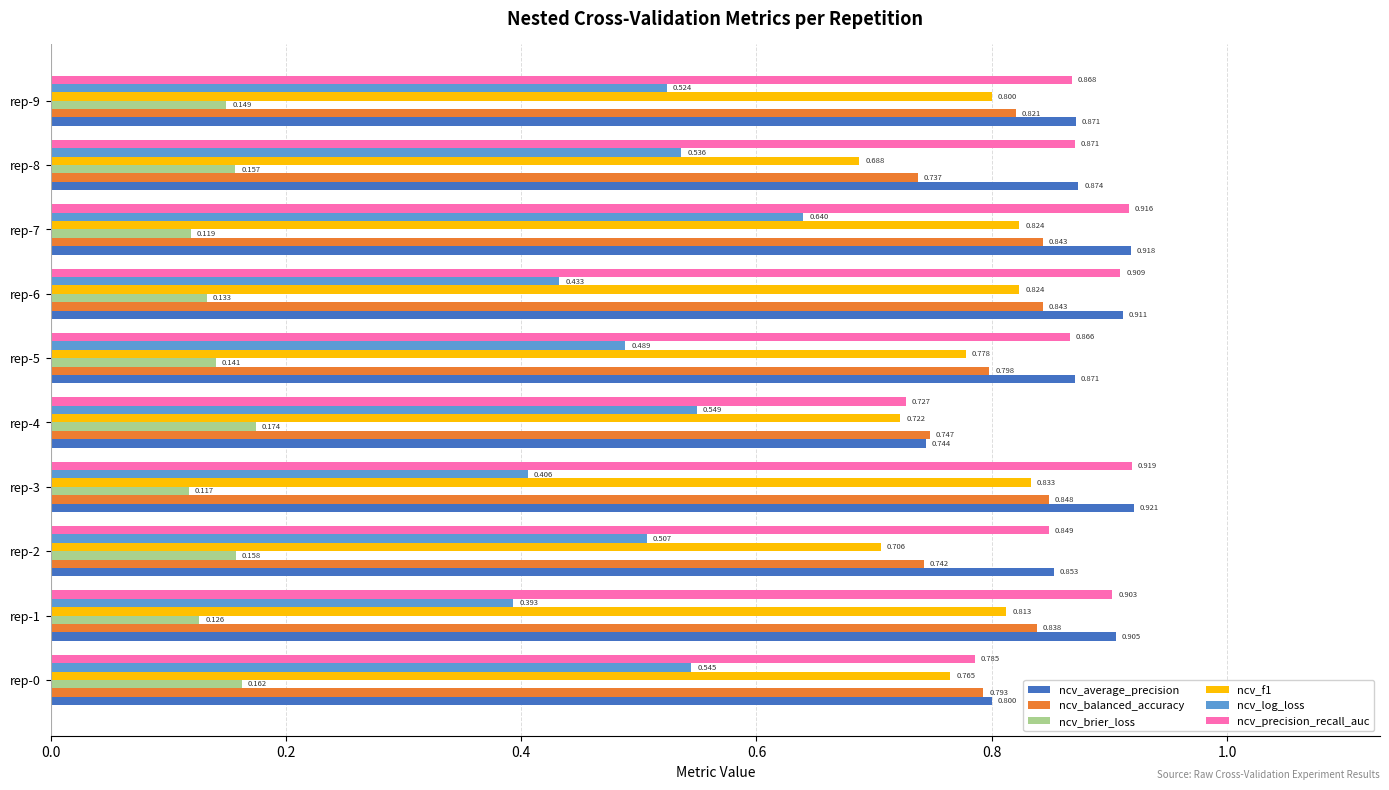

Which series has the largest total across all categories?

ncv_average_precision